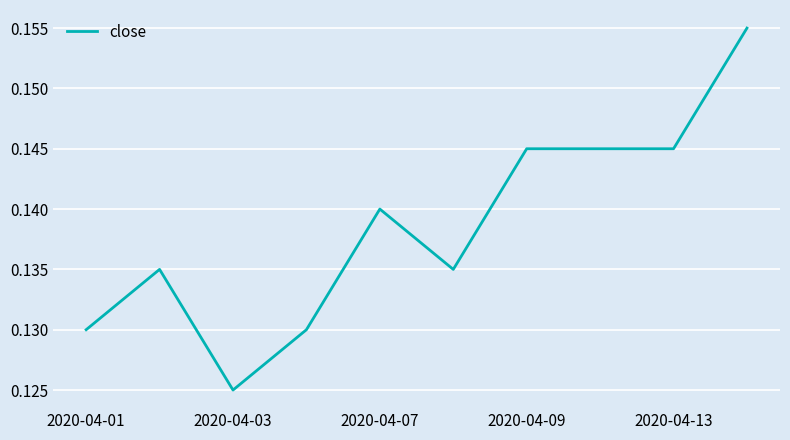

Is it true that the value at 2020-04-01 is 0.0?

False